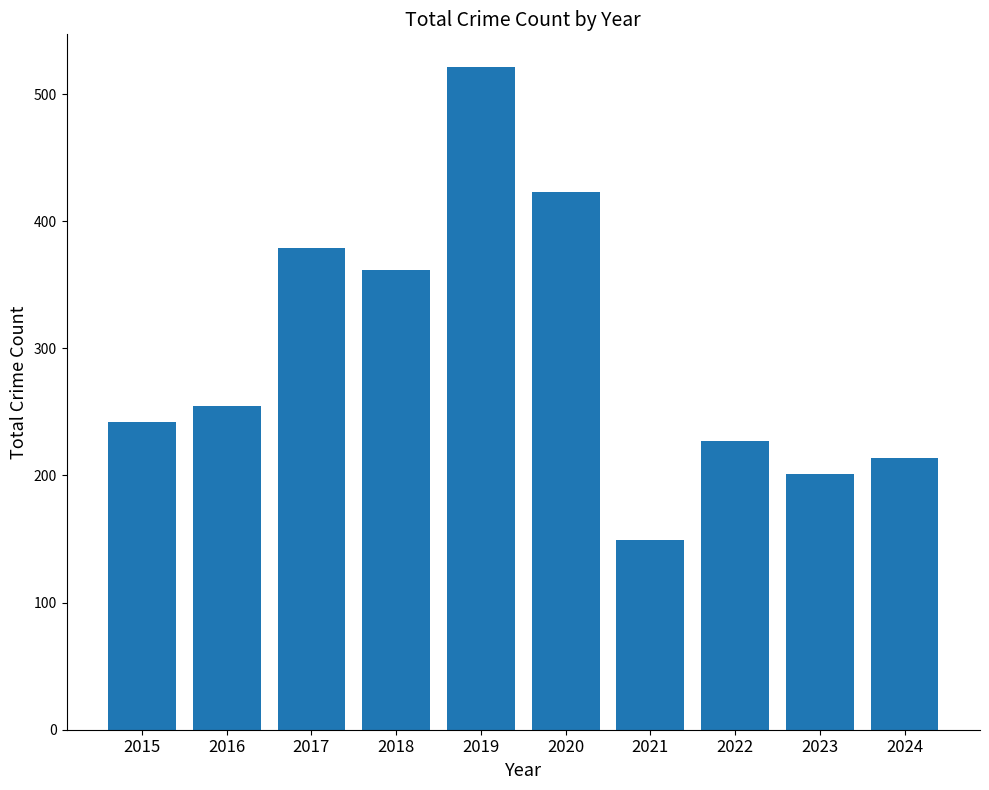

True or false: the data shows 264 at 2021.

False